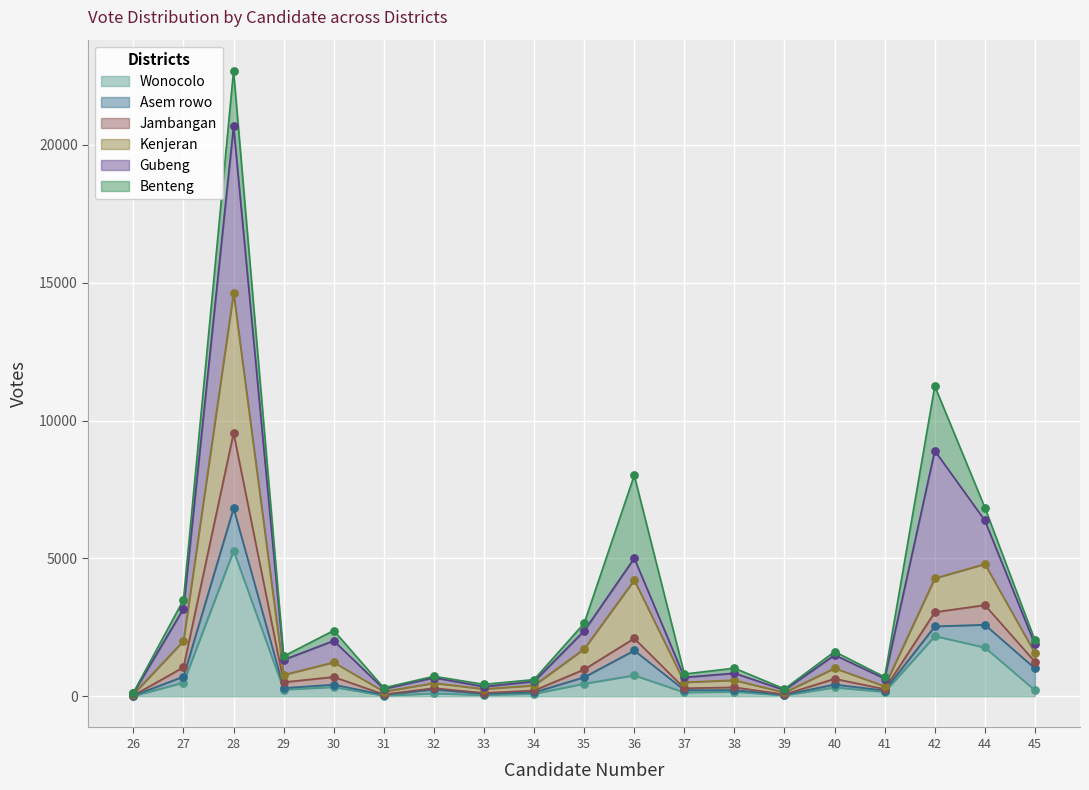

What is the maximum value for Wonocolo?

5280